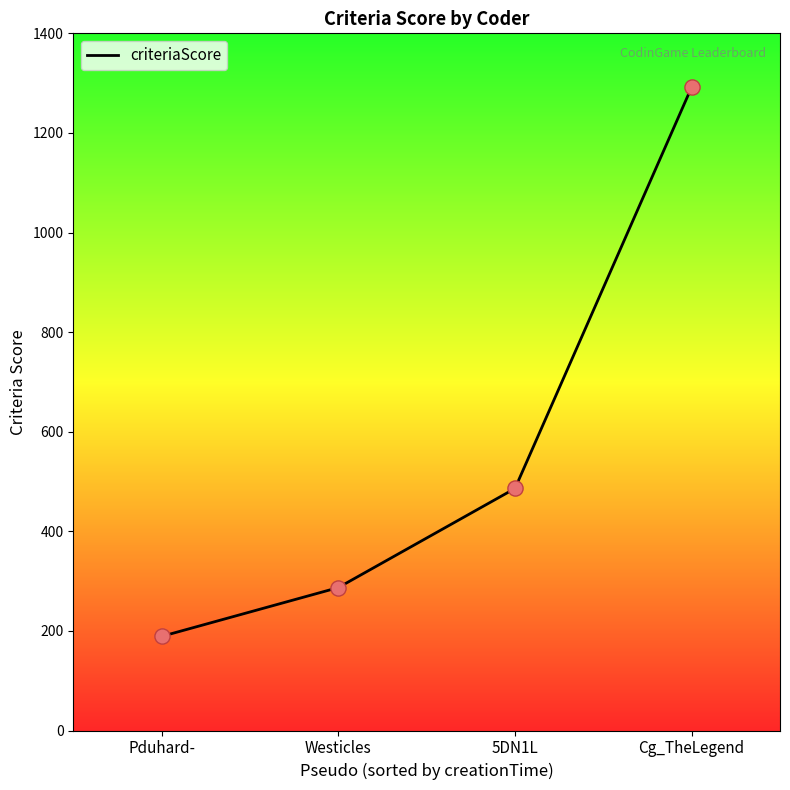

What is the ratio of the value at Pduhard- to the value at 5DN1L?

0.4